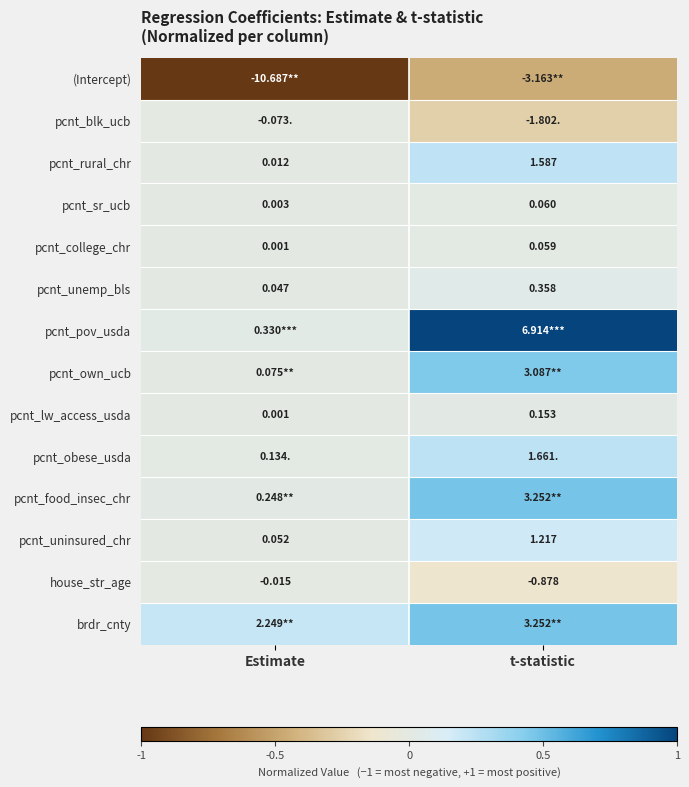

At which label is pcnt_sr_ucb closest to 0?

Estimate